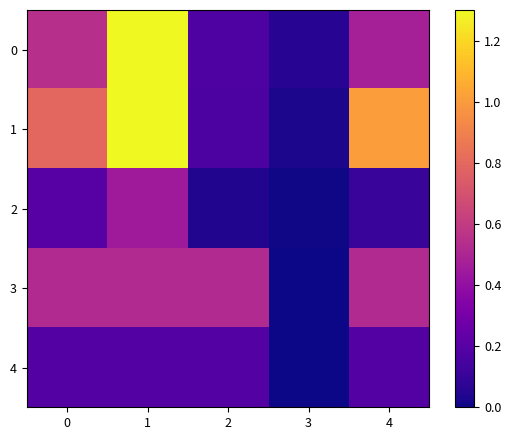

At which category is the sum across all series the highest?

1